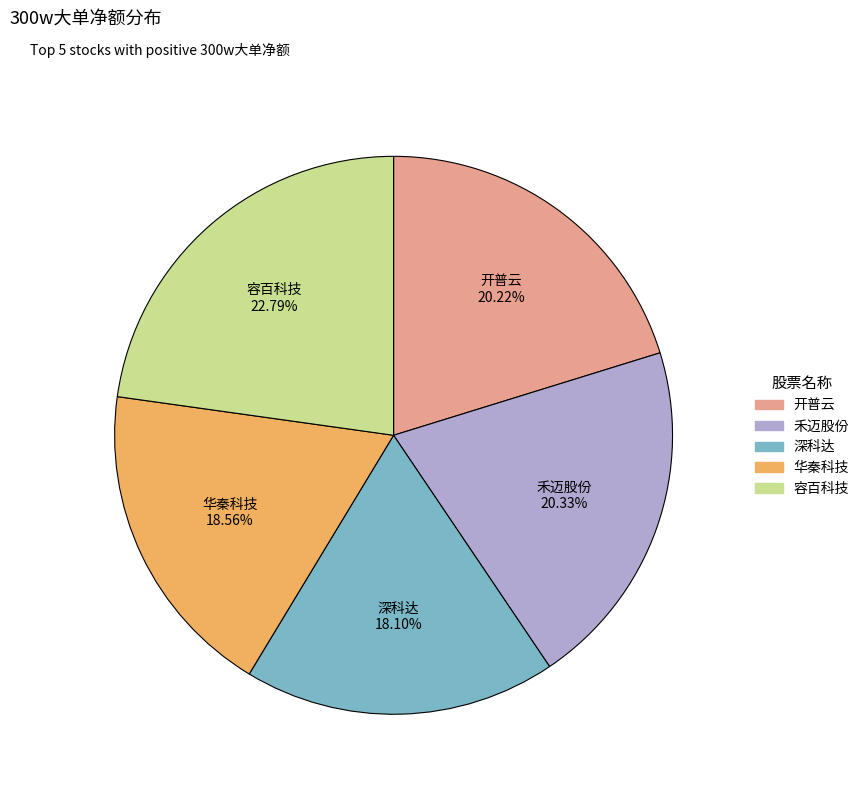

What percentage do 禾迈股份 and 华秦科技 together represent?

38.9%